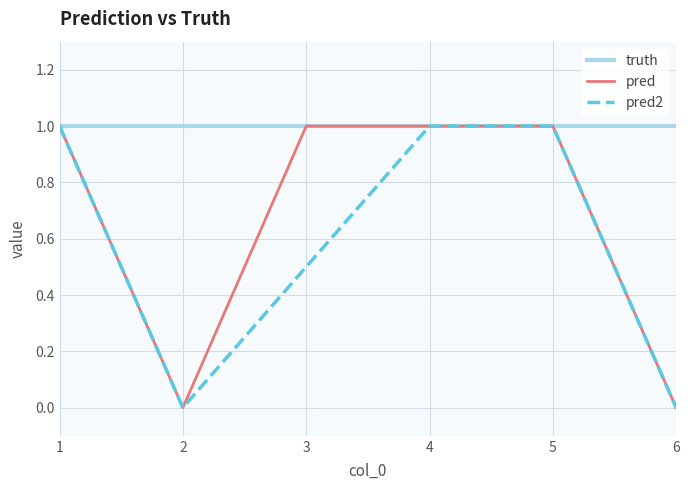

List the series in order of their overall mean, lowest first.

pred2, pred, truth